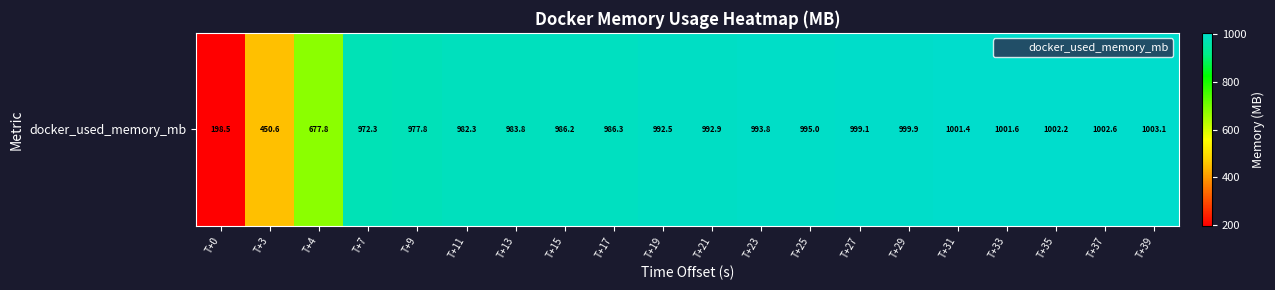

Which category has the lowest value across all series?

T+0